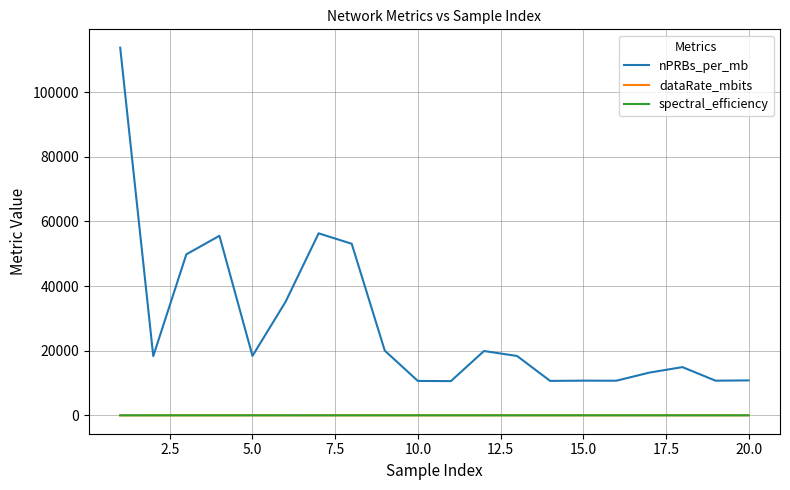

What is the average value of the dataRate_mbits series?

13.8